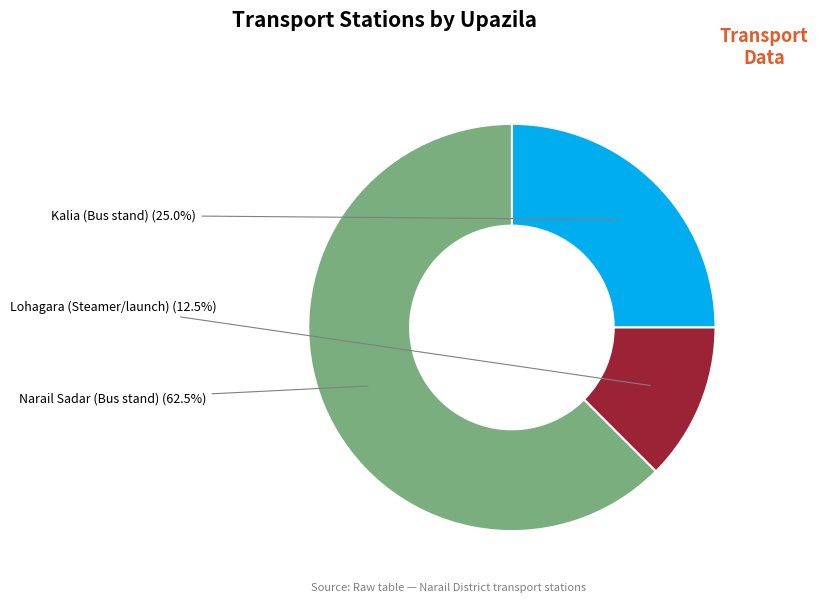

Does any single category account for the majority?

Yes